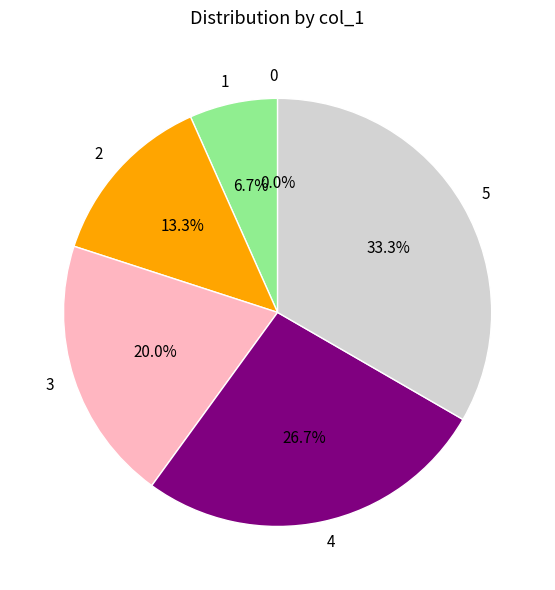

Which category has the biggest portion of the pie?

5